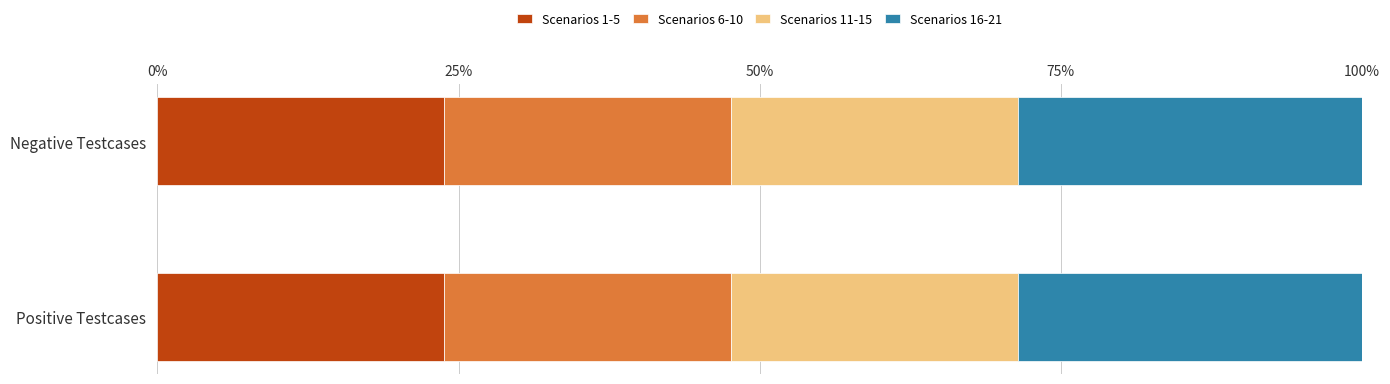

The Scenarios 1-5 series shows 34.2 at Positive Testcases. True or false?

False